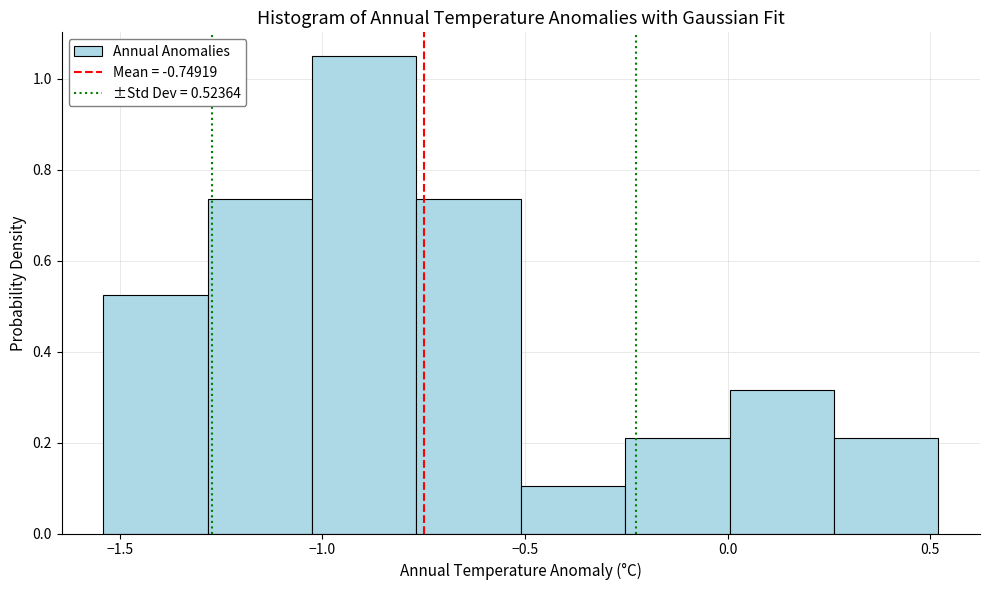

Which range on the x-axis has the tallest bar?

-1.00 to -0.75